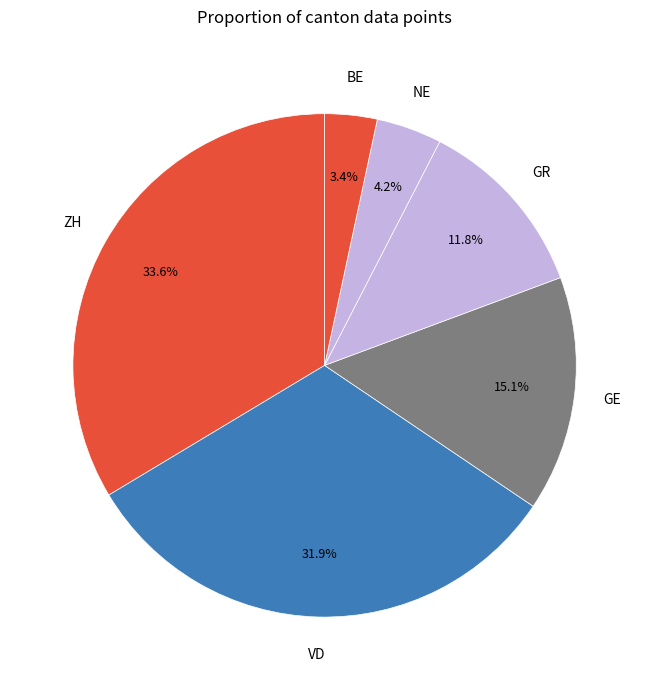

How many slices are in this pie chart?

6